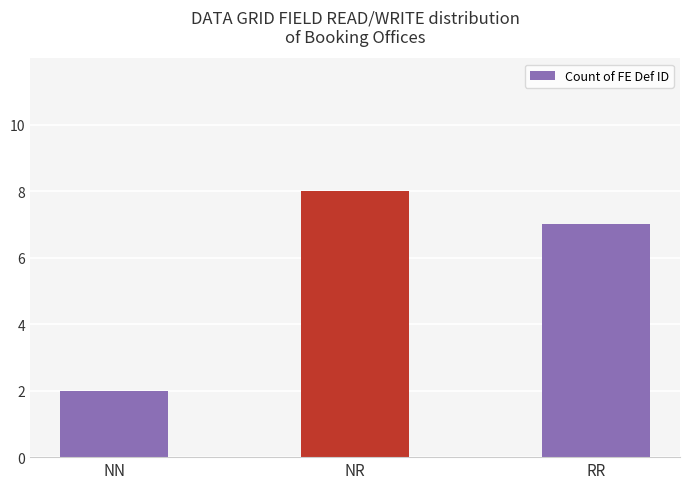

What is the maximum value shown in the chart?

8